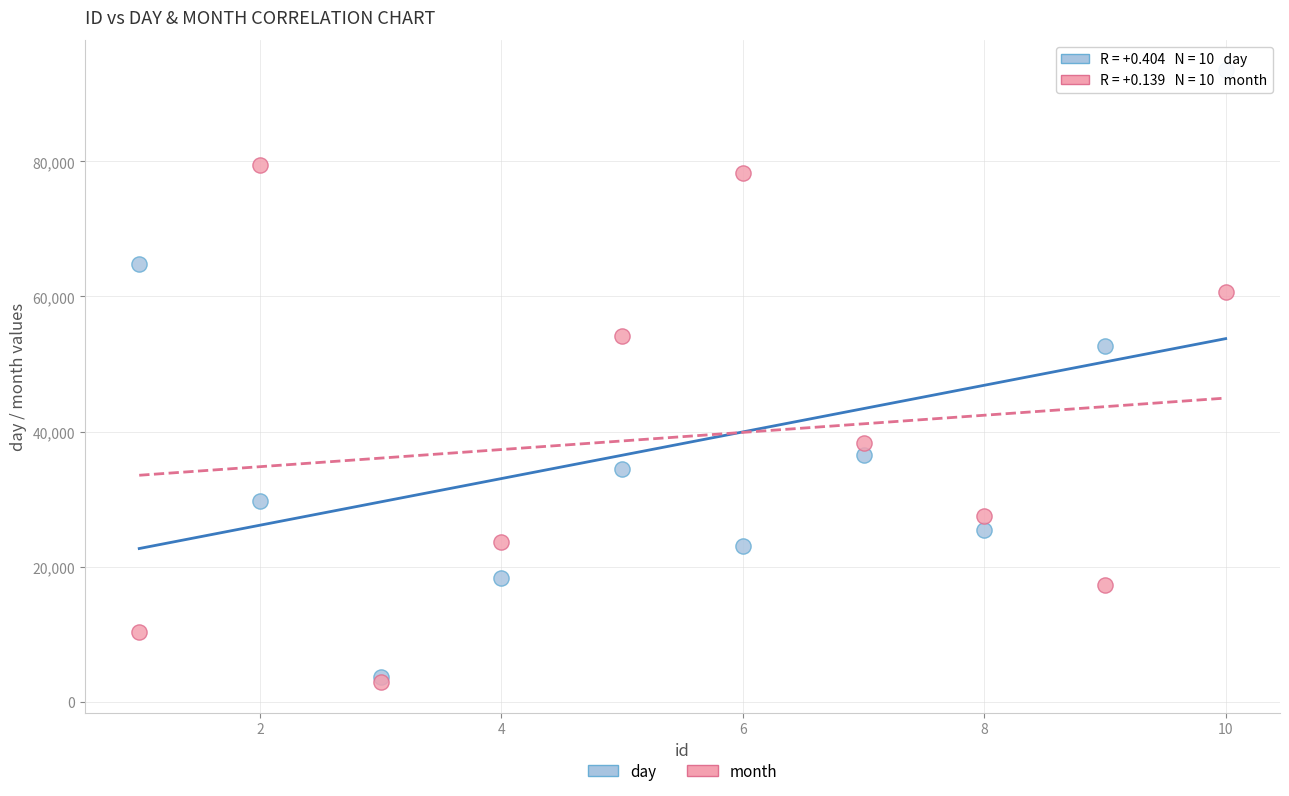

In the day series, what Y value is closest to 48578?

52609